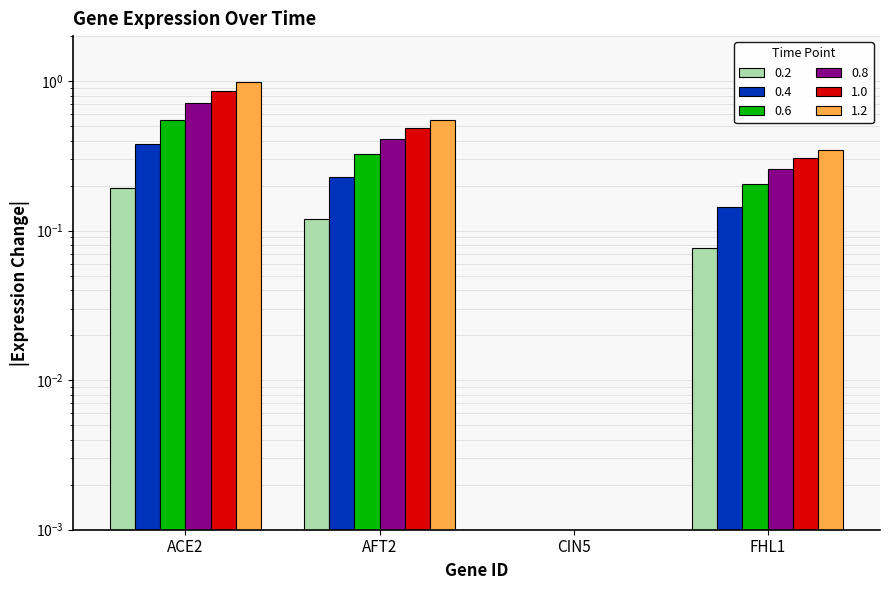

What is the maximum value shown in the chart?

1.0